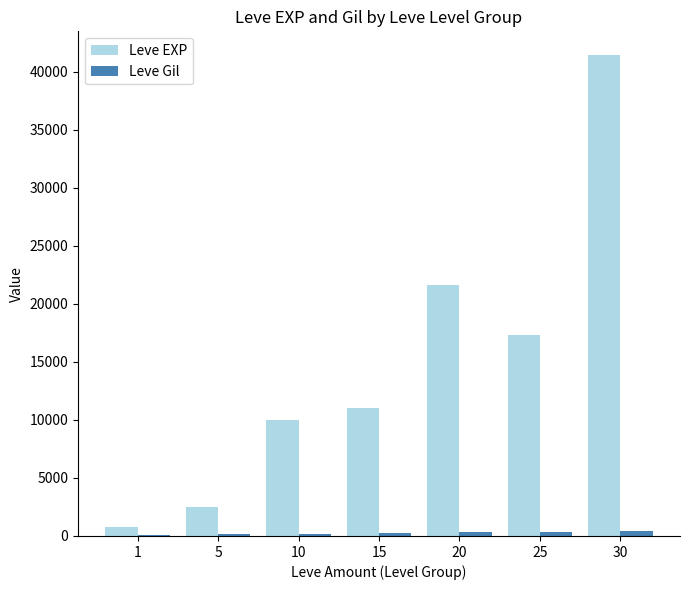

What is the greatest value displayed?

41410